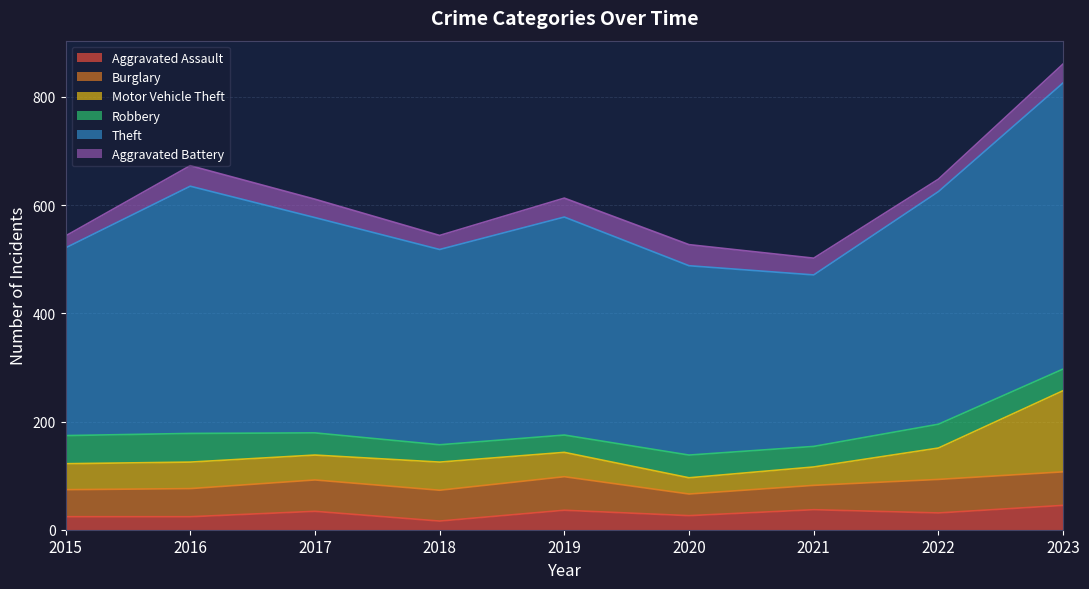

The value of Theft at 2023 is 178. True or false?

False